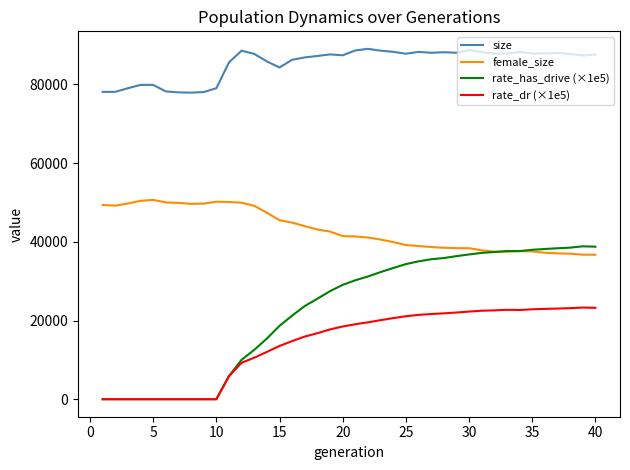

Which series has the largest range (max minus min)?

rate_has_drive (×1e5)